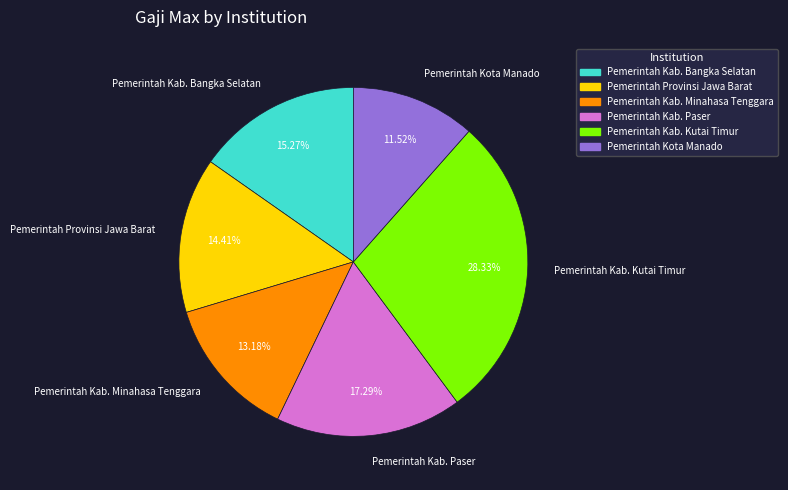

How much of the chart is everything except Pemerintah Kota Manado?

88.5%